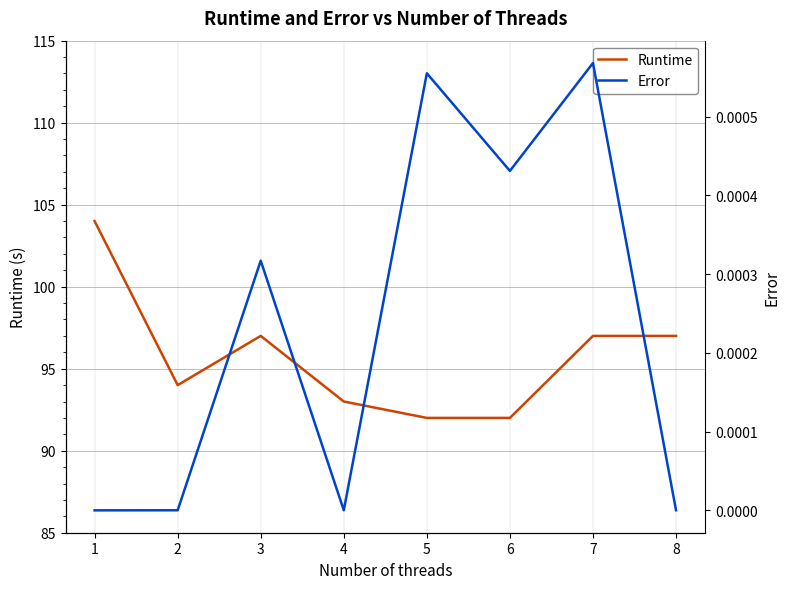

True or false: Error has more than 2 points higher than both neighbors.

True